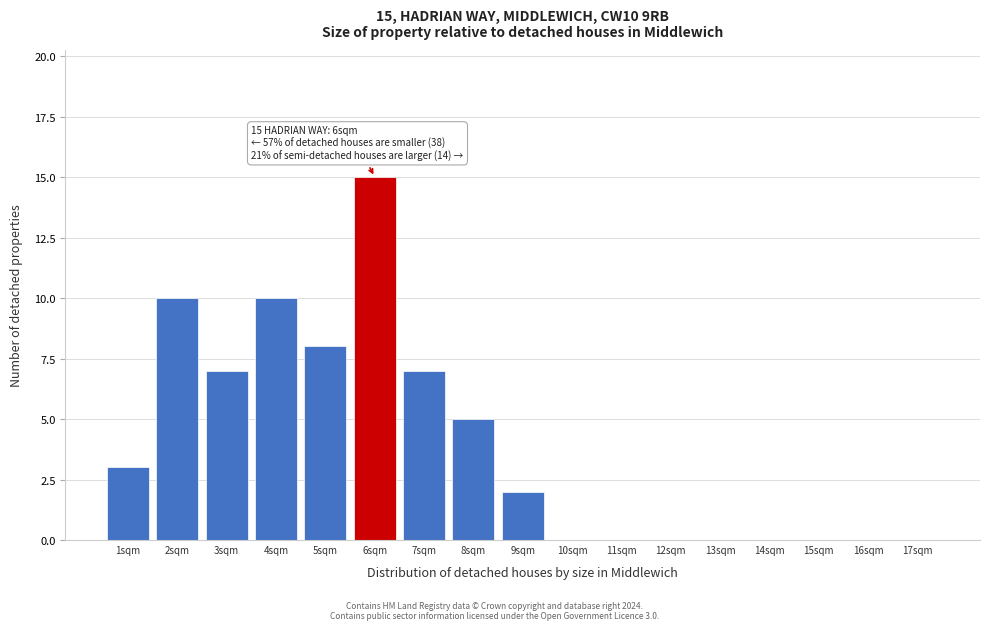

Over which range of the x-axis is the bar tallest?

5.5 to 6.5